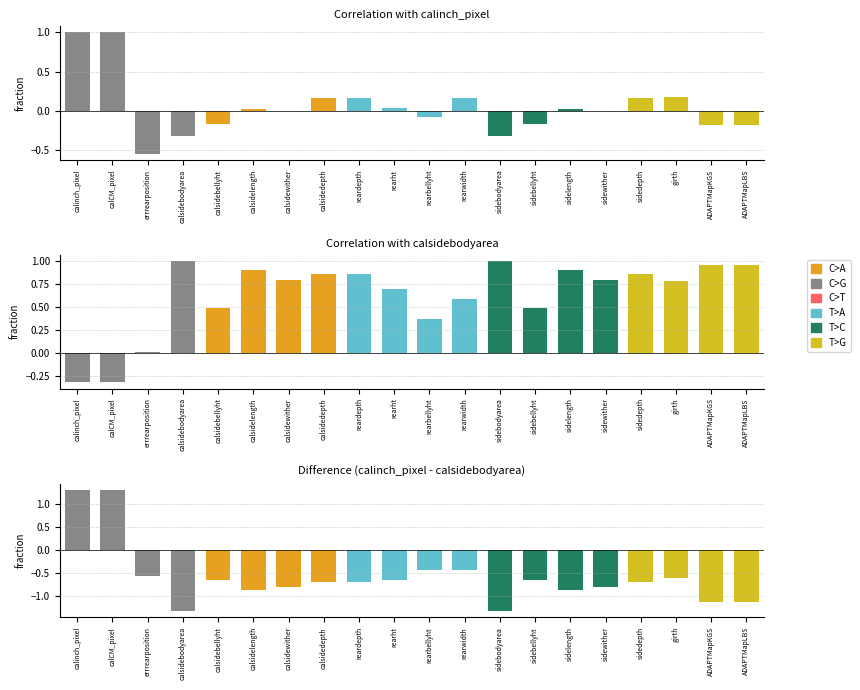

How many bars are there in total?

20